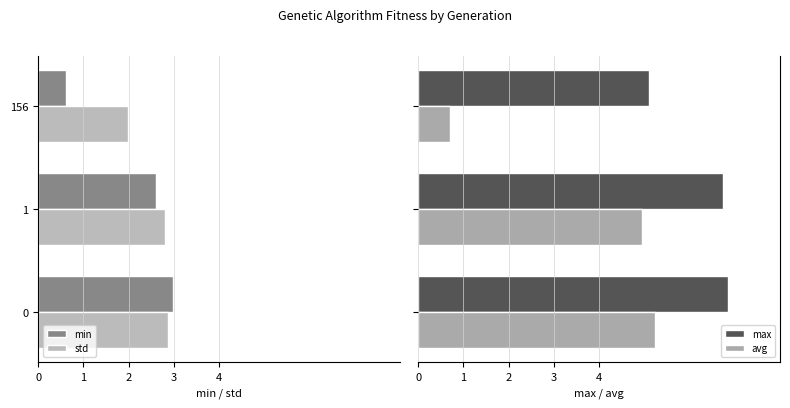

What is the average value of the max series?

6.2